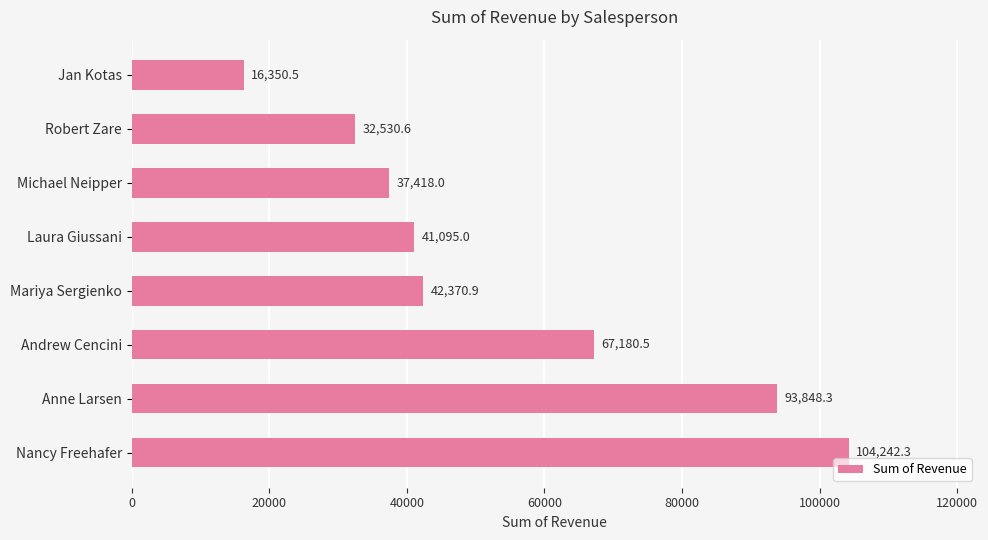

Reading top to bottom, list all the values displayed in this chart.

Jan Kotas=16350.5	Robert Zare=32530.6	Michael Neipper=37418.0	Laura Giussani=41095.0	Mariya Sergienko=42370.9	Andrew Cencini=67180.5	Anne Larsen=93848.3	Nancy Freehafer=104242.3